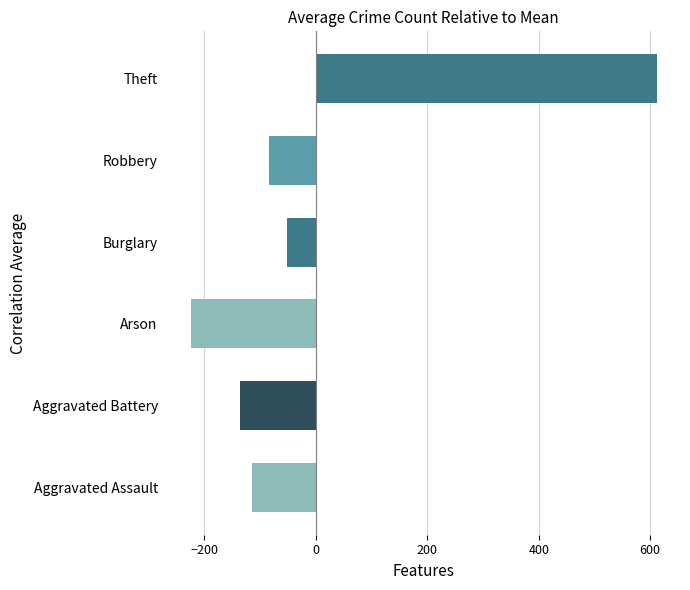

Between Theft and Burglary, which is larger?

Theft